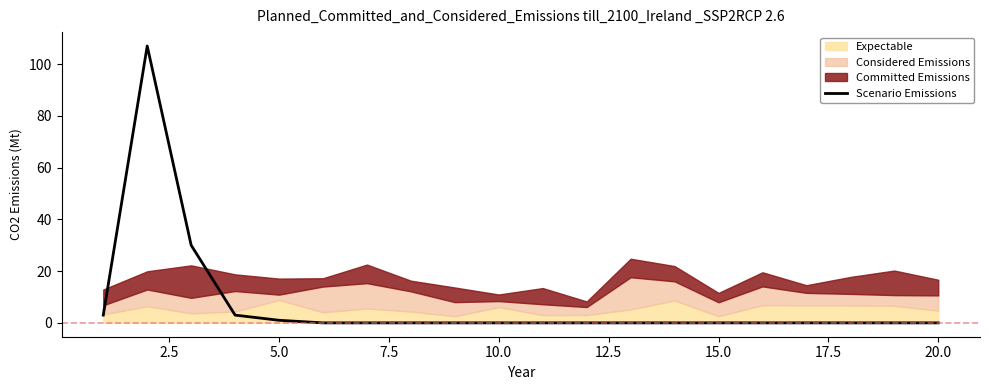

True or false: Scenario Emissions has a value of 1 at 5.0.

True